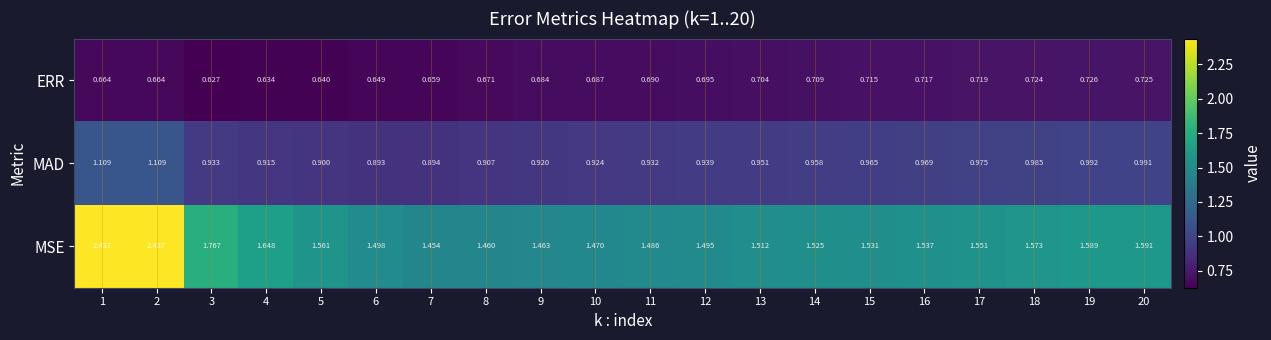

Which series has the largest total across all categories?

MSE